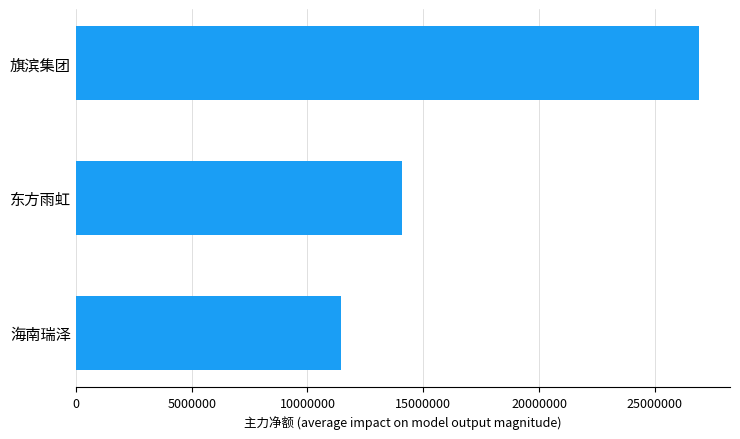

How many categories are shown in the chart?

3